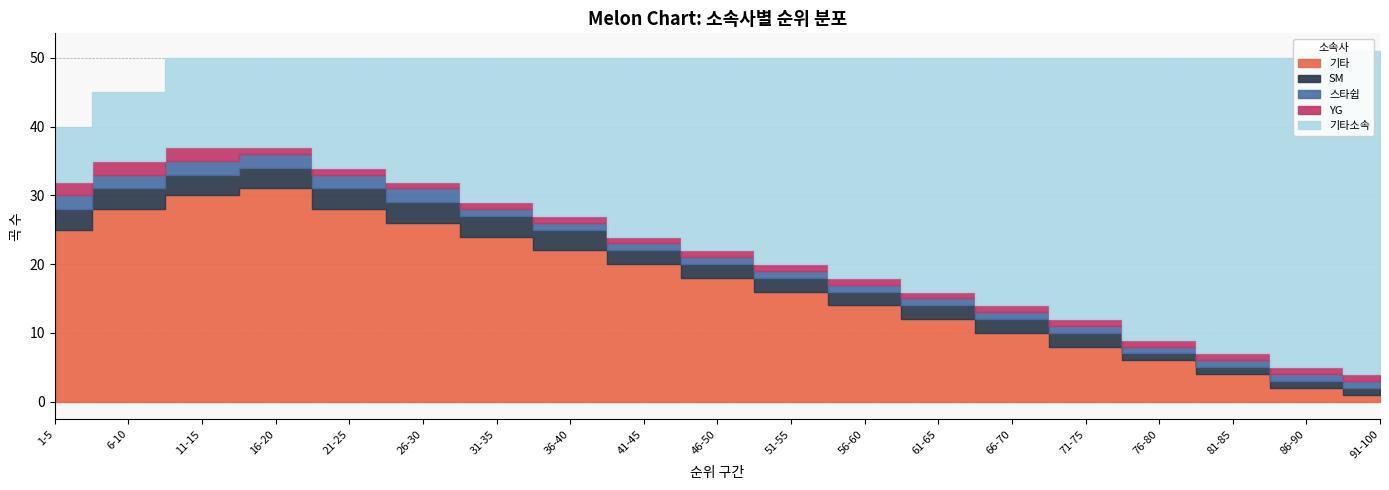

Reading left to right, transcribe all the data shown in this chart.

기타: 25	28	30	31	28	26	24	22	20	18	16	14	12	10	8	6	4	2	1
SM: 3	3	3	3	3	3	3	3	2	2	2	2	2	2	2	1	1	1	1
스타쉽: 2	2	2	2	2	2	1	1	1	1	1	1	1	1	1	1	1	1	1
YG: 2	2	2	1	1	1	1	1	1	1	1	1	1	1	1	1	1	1	1
기타소속: 8	10	13	13	16	18	21	23	26	28	30	32	34	36	38	41	43	45	47